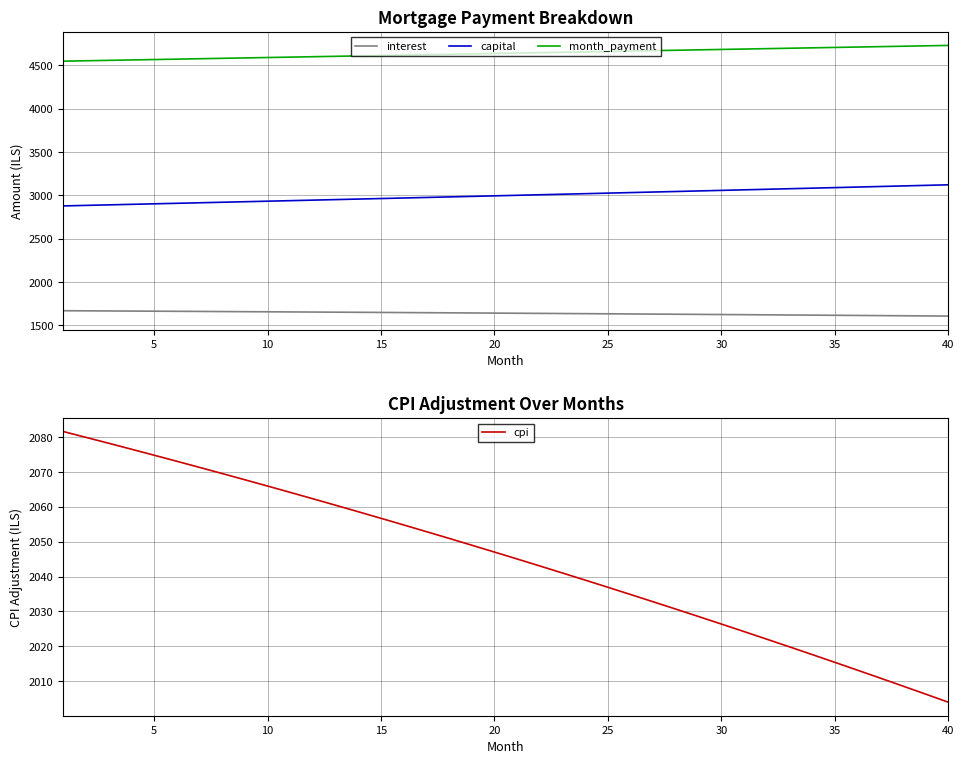

Does the chart display data point markers on the line(s)?

No